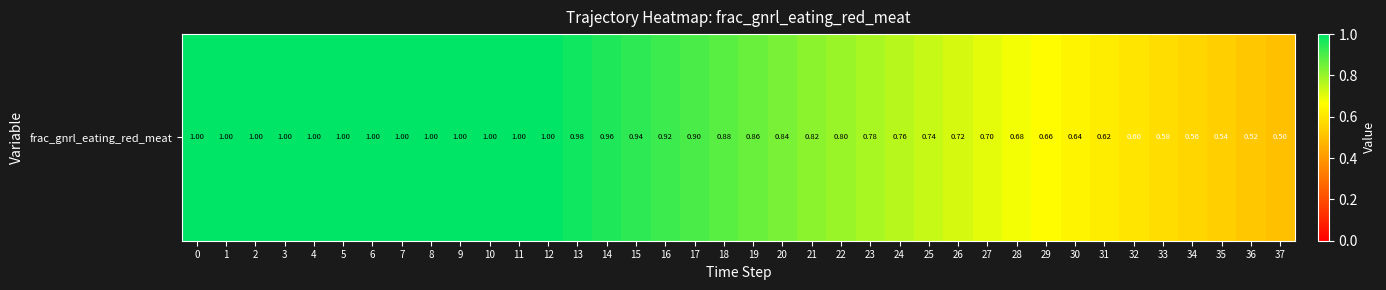

Rank the categories by value from lowest to highest.

37, 36, 35, 34, 33, 32, 31, 30, 29, 28, 27, 26, 25, 24, 23, 22, 21, 20, 19, 18, 17, 16, 15, 14, 13, 0, 1, 2, 3, 4, 5, 6, 7, 8, 9, 10, 11, 12